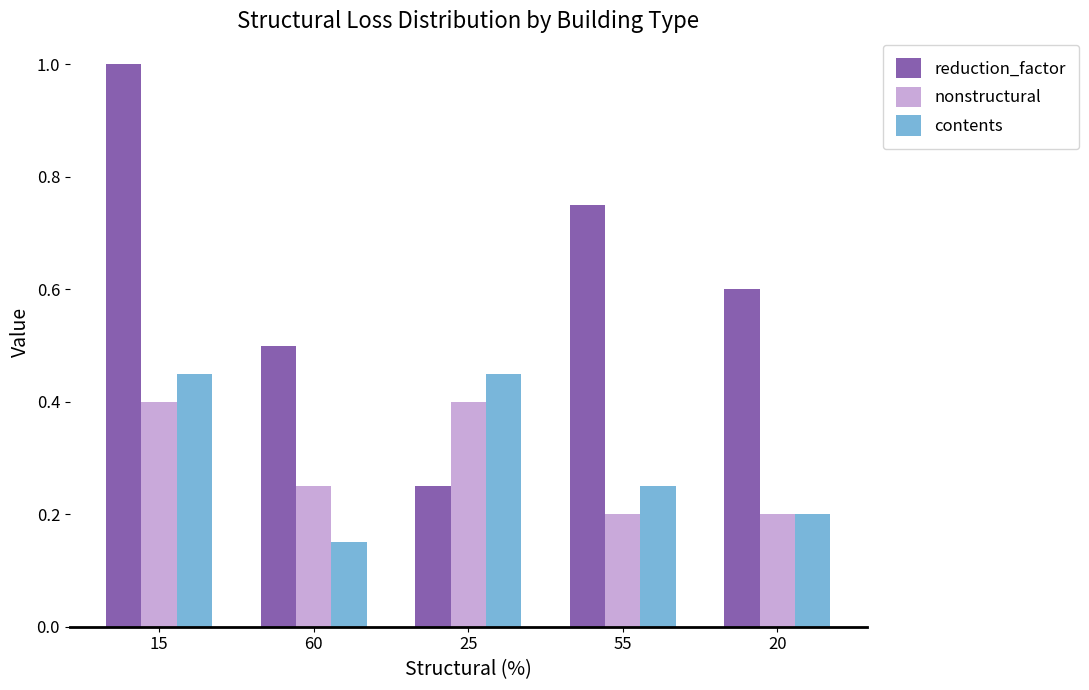

Rank the series by their maximum value, from lowest to highest.

nonstructural, contents, reduction_factor